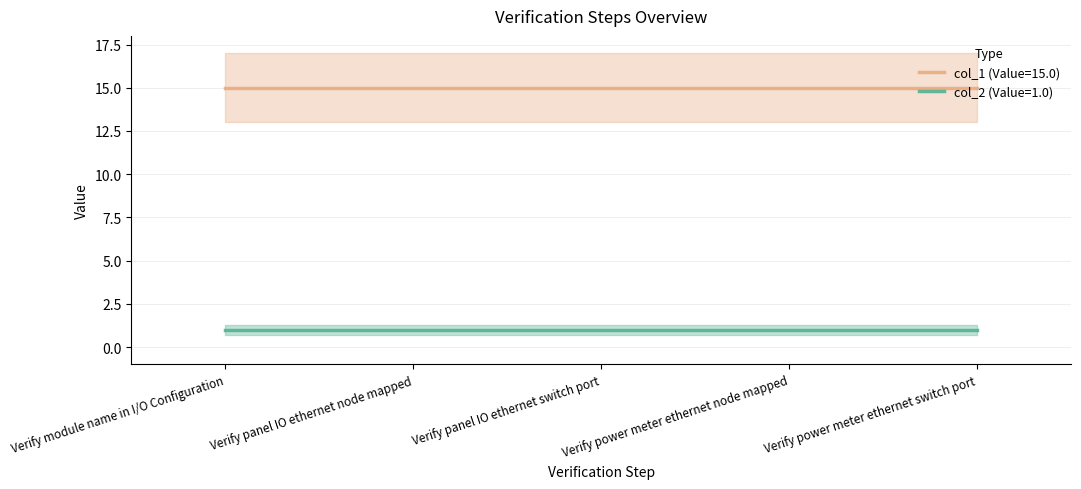

At how many categories does at least one series exceed 14?

5